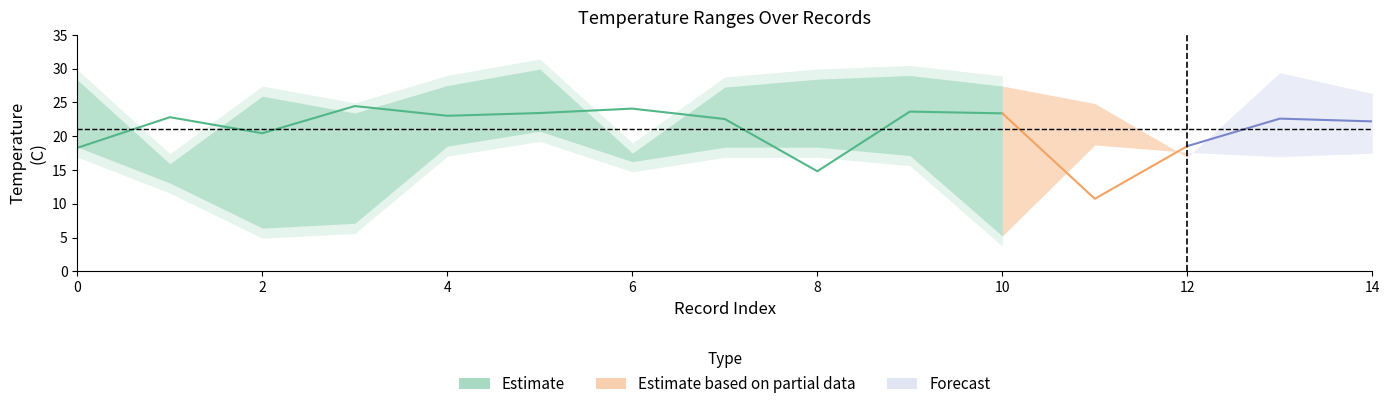

Is the value of Avg Max Temp (C) at 3 greater than the value of Avg Air Temp (C) at 0?

Yes